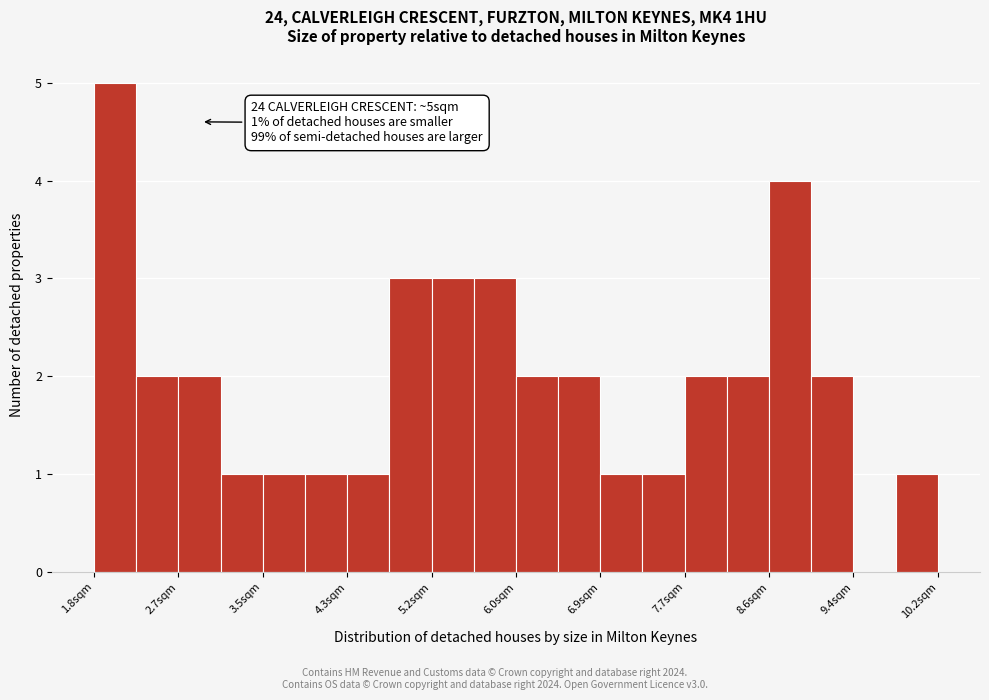

Over which range of the x-axis is the bar tallest?

1.8 to 2.2